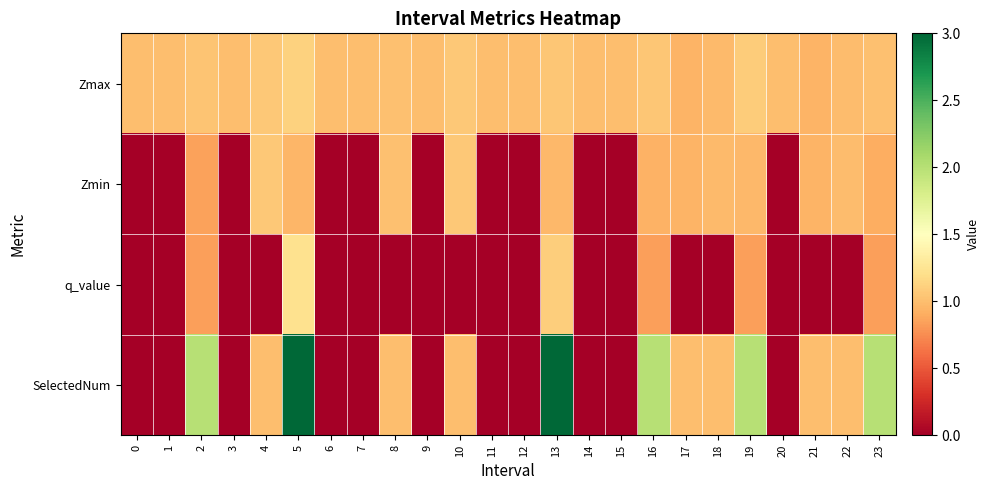

Reading right to left, extract all data points from this chart.

Zmax: 23=1.0	22=1.0	21=0.9	20=1.0	19=1.1	18=1.0	17=0.9	16=1.0	15=1.0	14=1.0	13=1.1	12=1.0	11=1.0	10=1.1	9=1.0	8=1.0	7=1.0	6=1.0	5=1.1	4=1.1	3=1.0	2=1.0	1=1.0	0=1.0
Zmin: 23=0.9	22=1.0	21=0.9	20=0.0	19=1.0	18=1.0	17=0.9	16=0.9	15=0.0	14=0.0	13=1.0	12=0.0	11=0.0	10=1.1	9=0.0	8=1.0	7=0.0	6=0.0	5=1.0	4=1.1	3=0.0	2=0.8	1=0.0	0=0.0
q_value: 23=0.8	22=-0.0	21=-0.0	20=0.0	19=0.8	18=-0.0	17=-0.0	16=0.8	15=0.0	14=0.0	13=1.1	12=0.0	11=0.0	10=-0.0	9=0.0	8=-0.0	7=0.0	6=0.0	5=1.2	4=-0.0	3=0.0	2=0.8	1=0.0	0=0.0
SelectedNum: 23=2.0	22=1.0	21=1.0	20=0.0	19=2.0	18=1.0	17=1.0	16=2.0	15=0.0	14=0.0	13=3.0	12=0.0	11=0.0	10=1.0	9=0.0	8=1.0	7=0.0	6=0.0	5=3.0	4=1.0	3=0.0	2=2.0	1=0.0	0=0.0